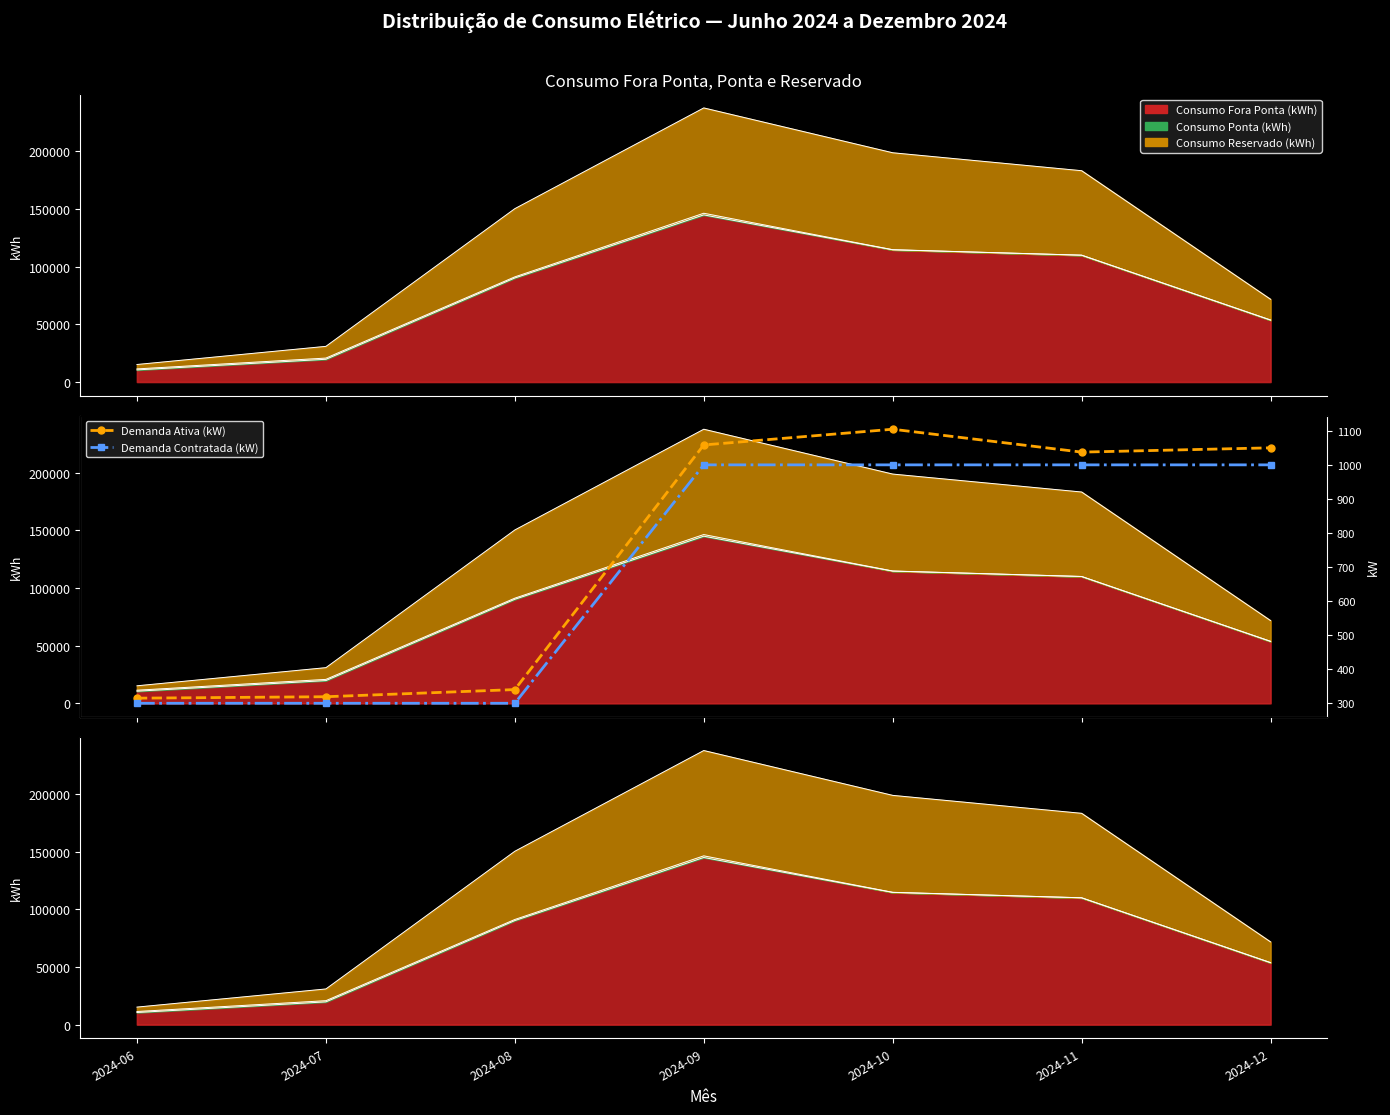

Is it true that Demanda Ativa (kW) equals 270.6 at 2024-09?

False